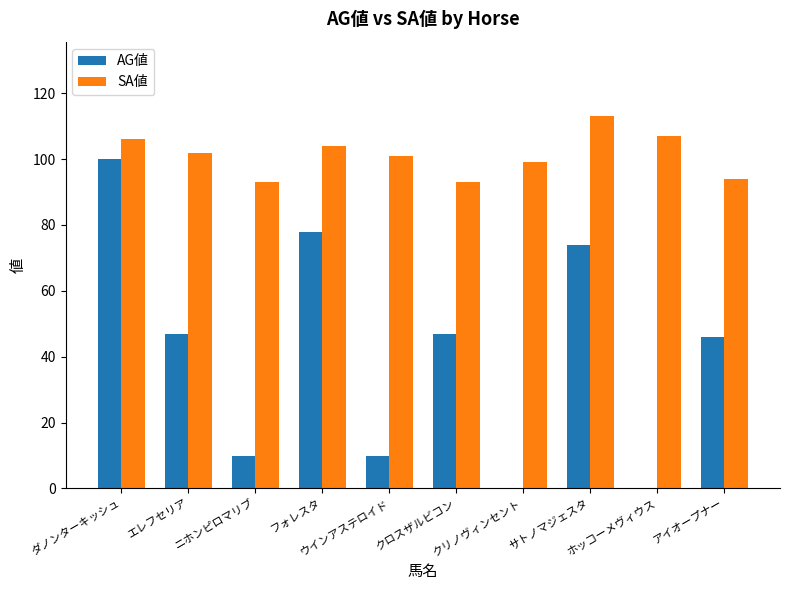

Which series has the largest total across all categories?

SA値